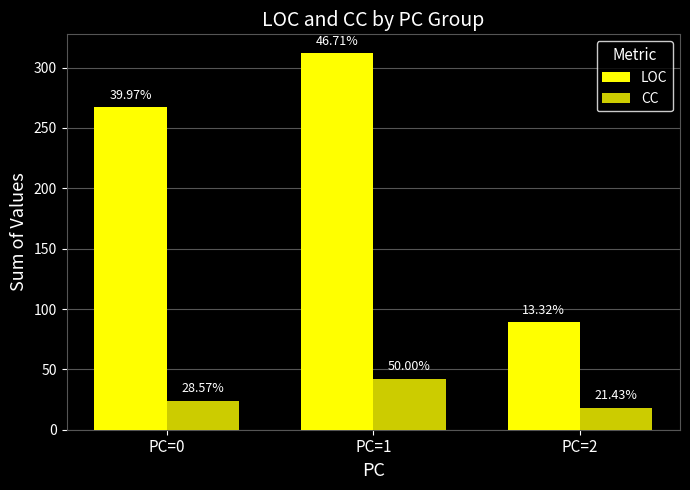

What is the minimum value shown in the chart?

18